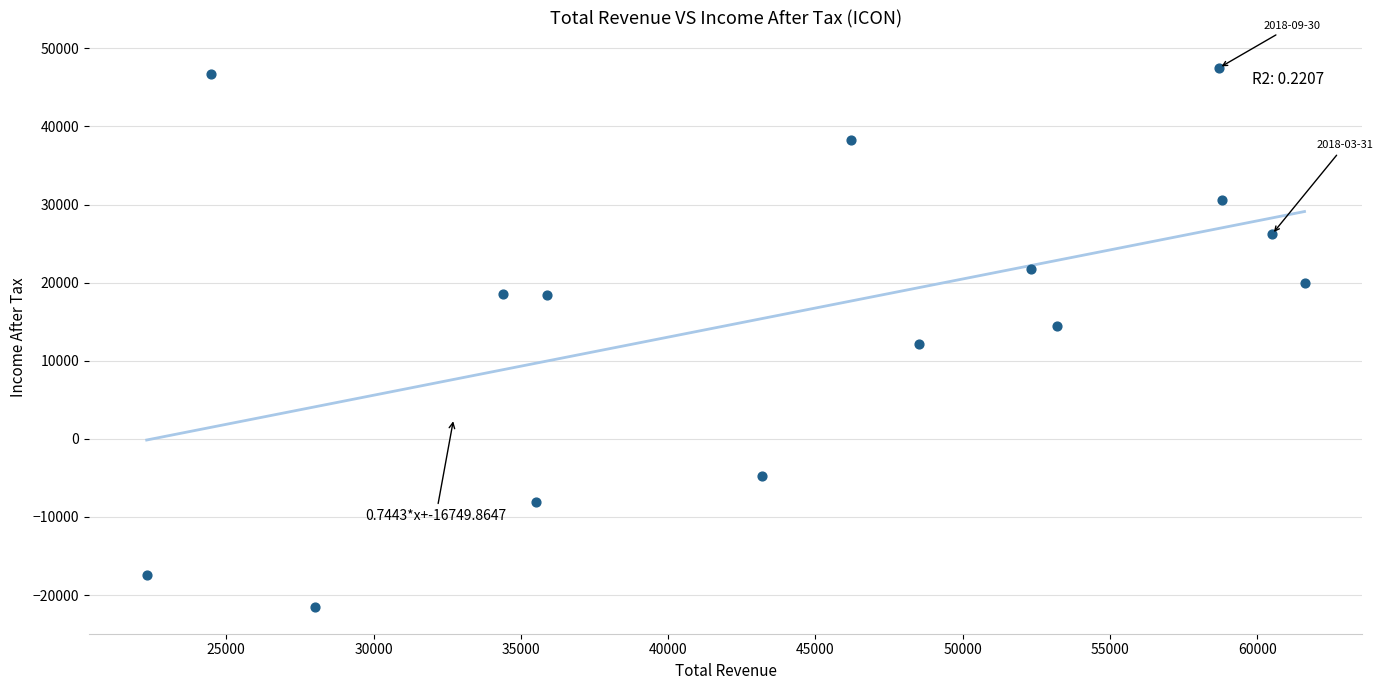

What is the range of X values (max minus min)?

39300